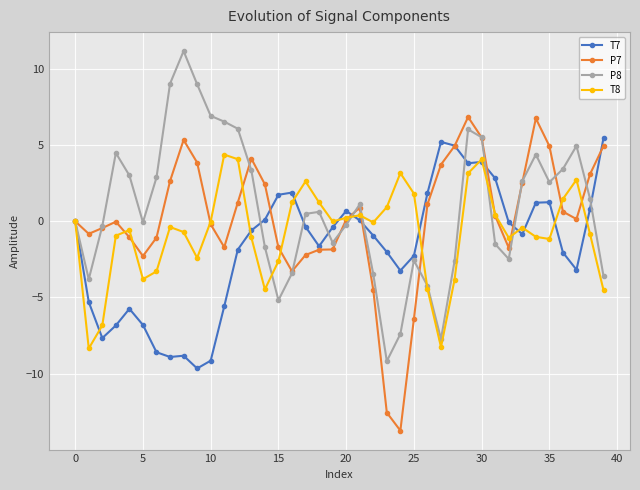

What is the value of the P7 point at the 40th from the left?

5.0